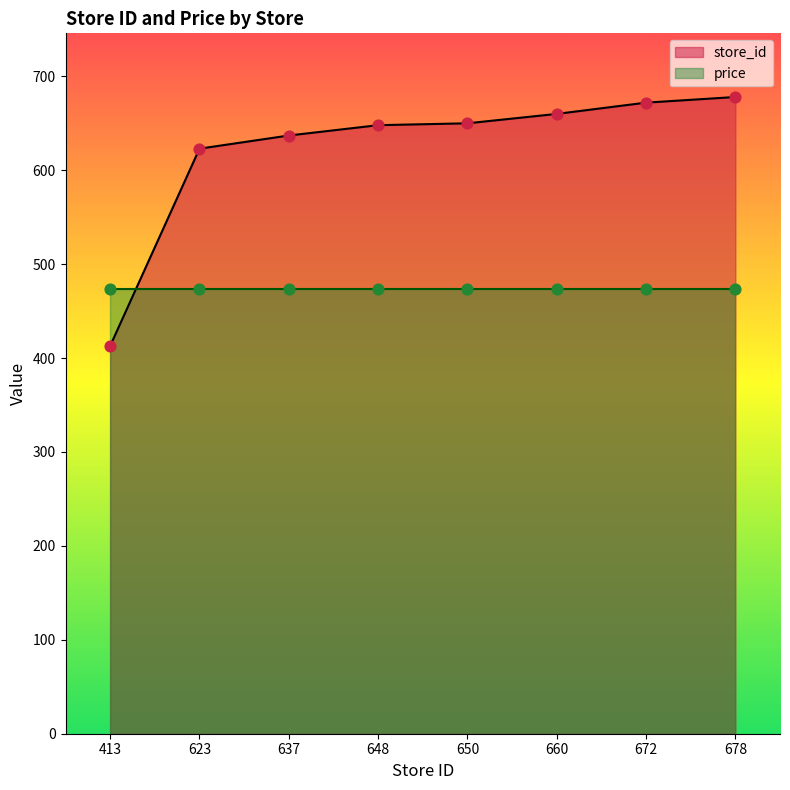

What is the change in value from 637 to 660?

+23